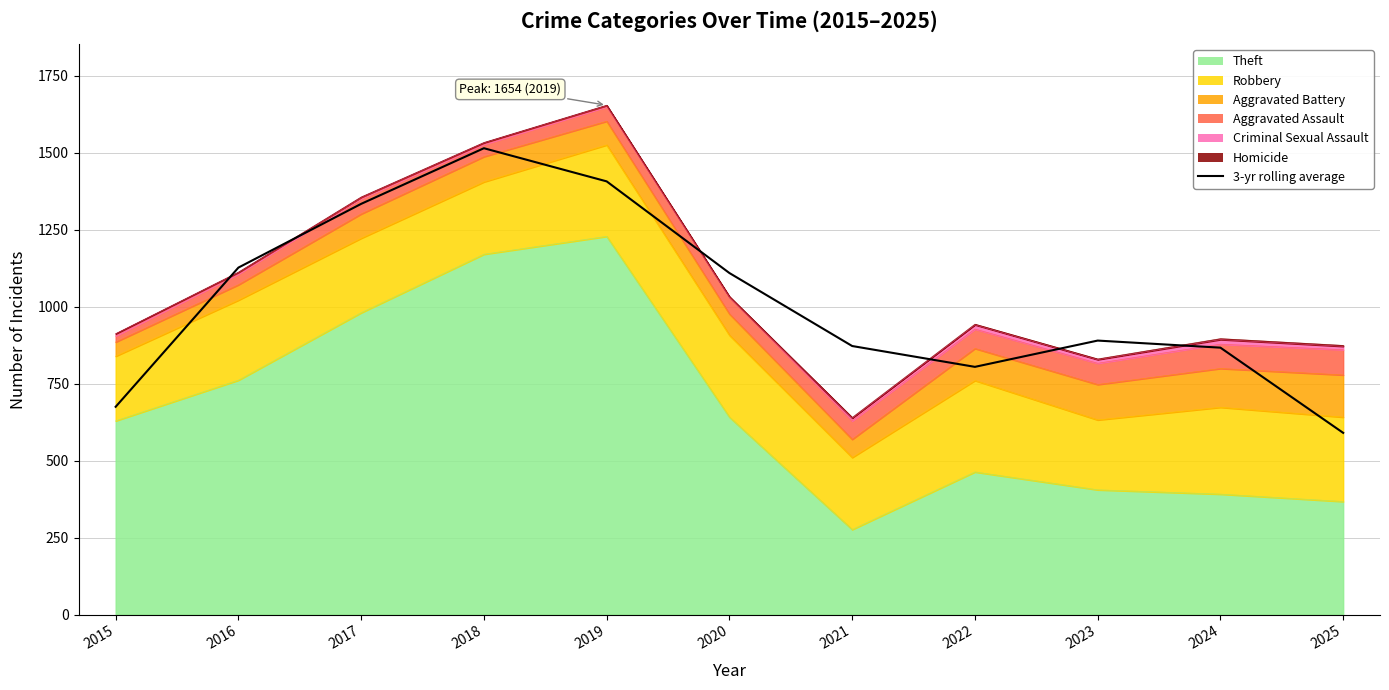

What is the smallest value displayed?

590.0